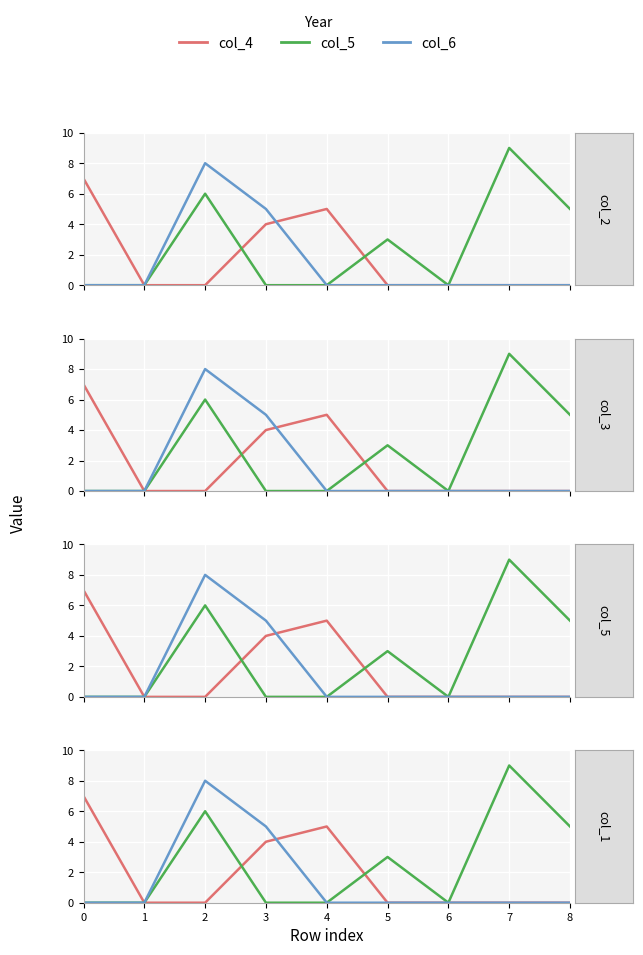

The value of col_4 at 7 is 0. True or false?

True